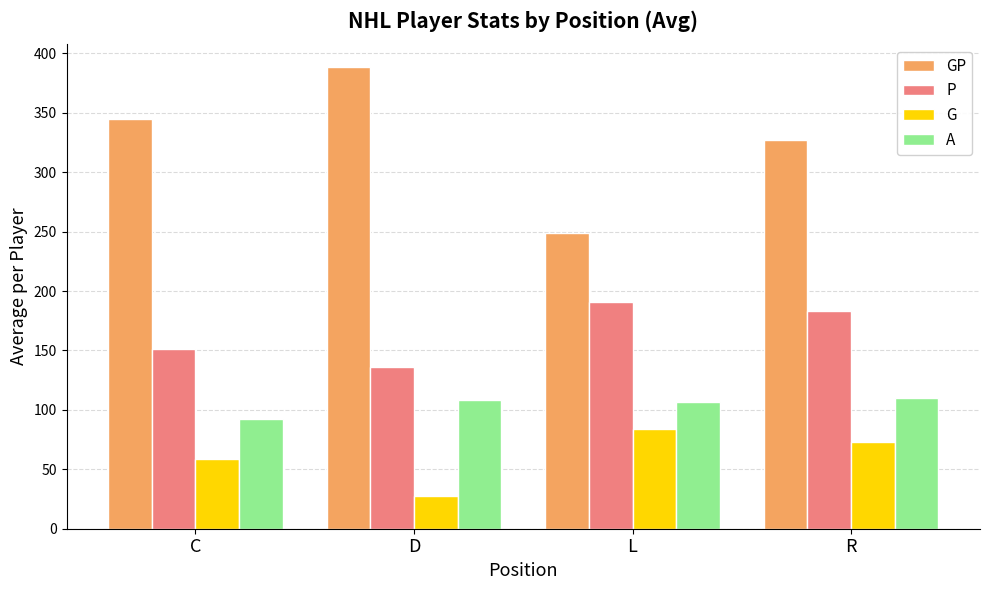

Count the number of categories in the chart.

4